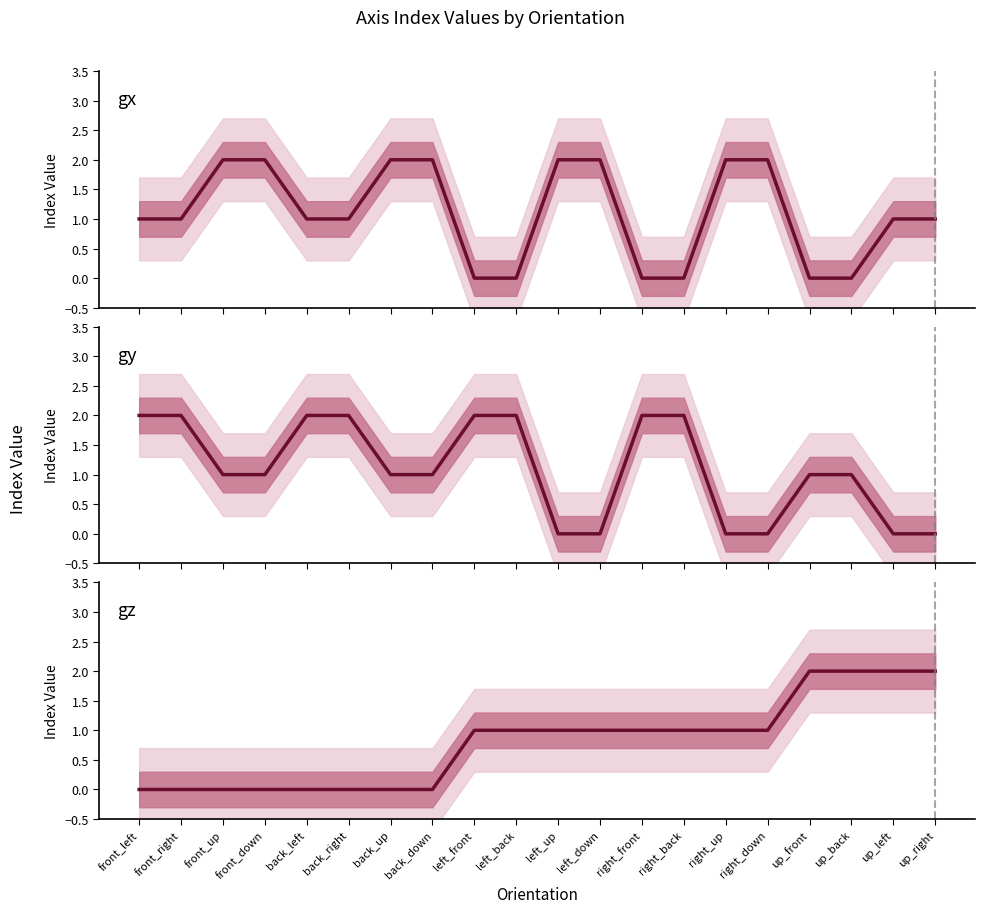

Which label corresponds to the smallest value in the chart?

left_front